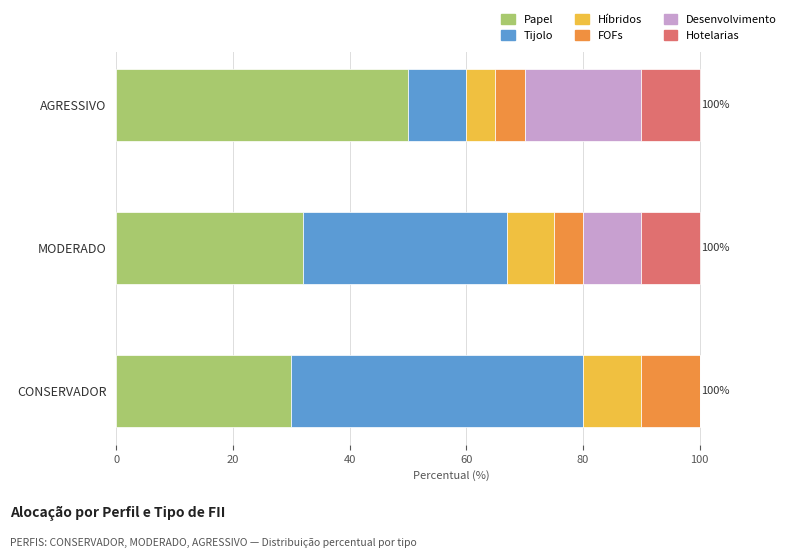

Which category has the highest value in the Papel series?

AGRESSIVO